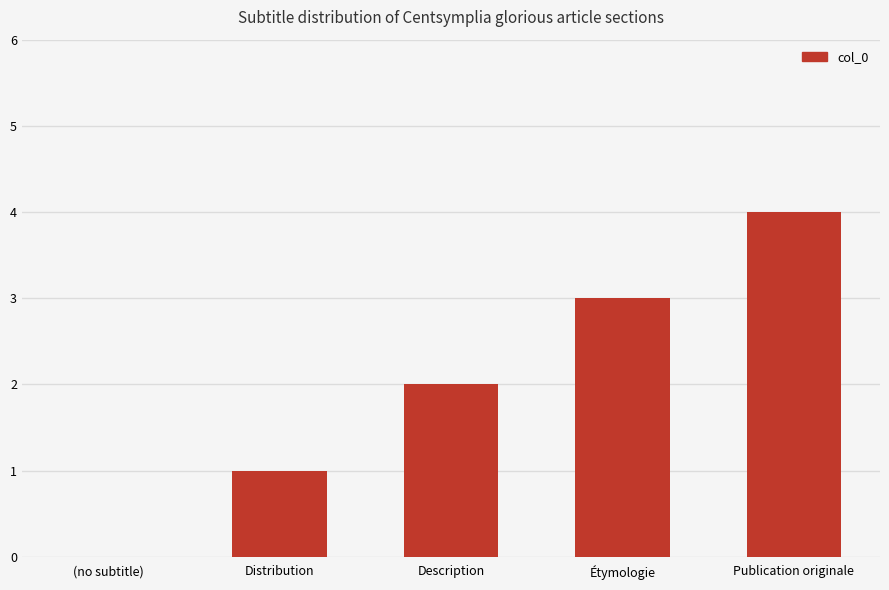

What is the sum of the values at Distribution and Publication originale?

5